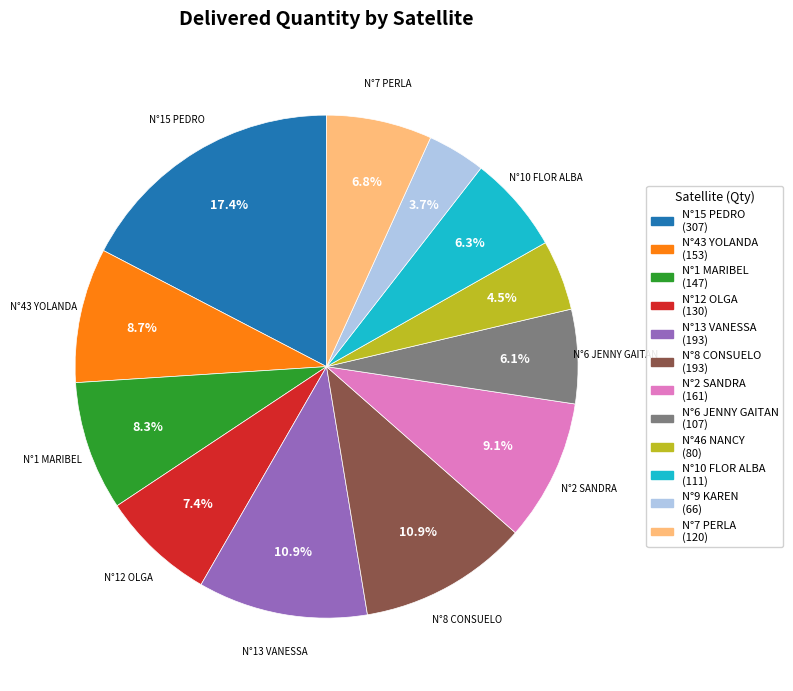

Is there any slice that represents more than half of the pie?

No